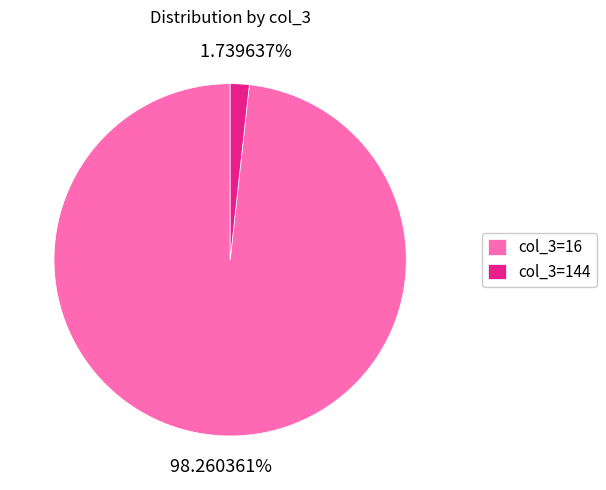

Is the sum of col_3=16 and col_3=144 greater than half?

Yes